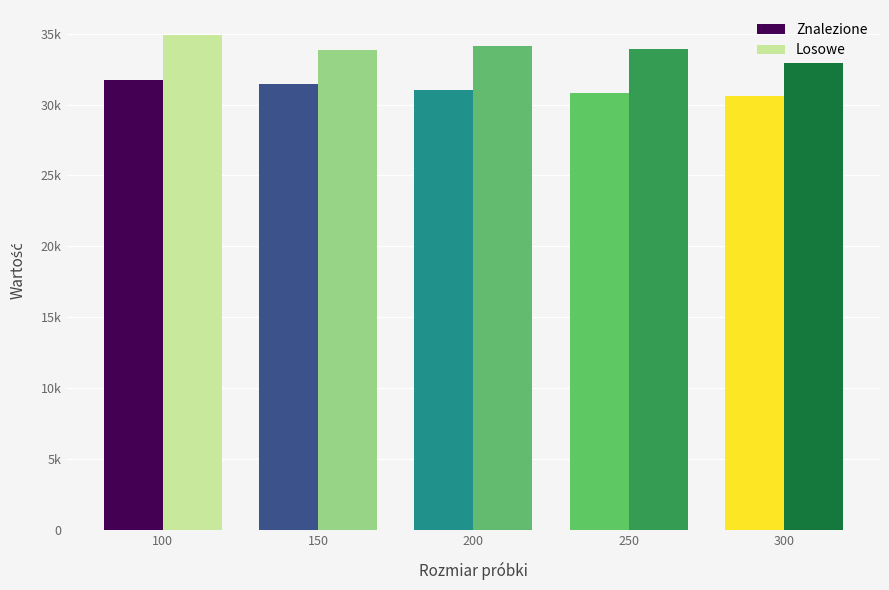

What is the maximum value shown in the chart?

34915.3